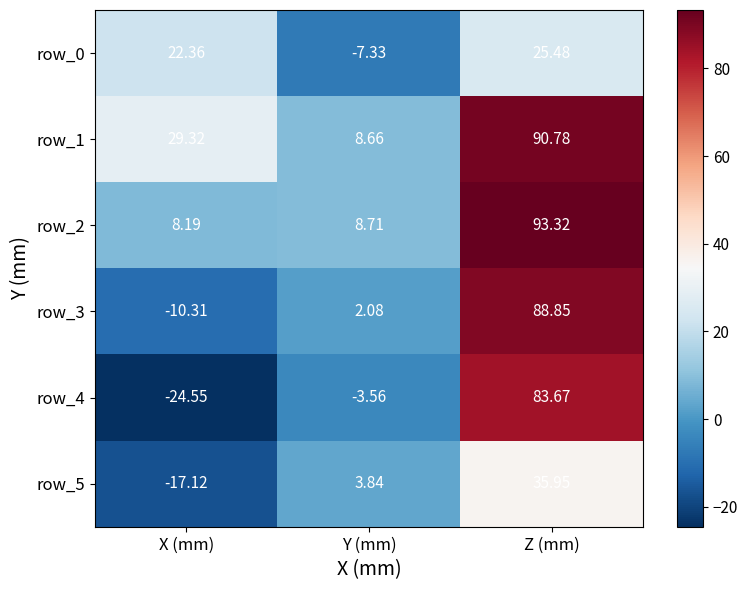

Which series has the largest total across all categories?

row_1